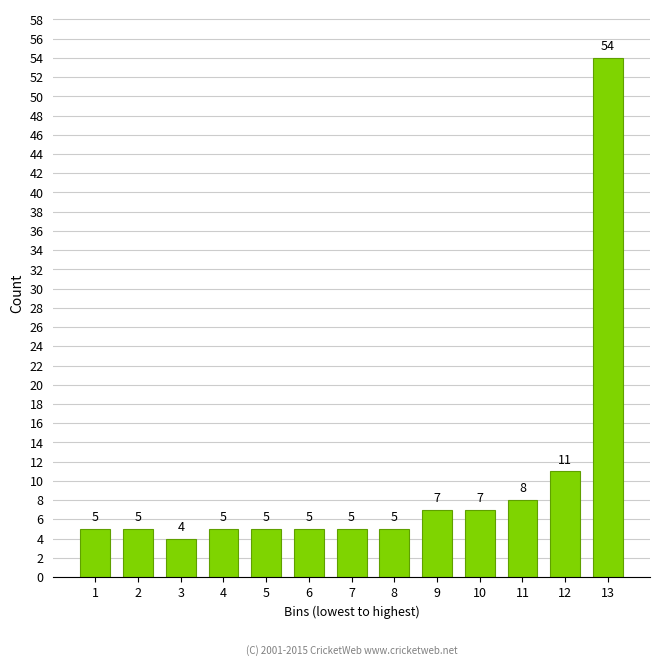

Reading left to right, list all the values displayed in this chart.

5	5	4	5	5	5	5	5	7	7	8	11	54